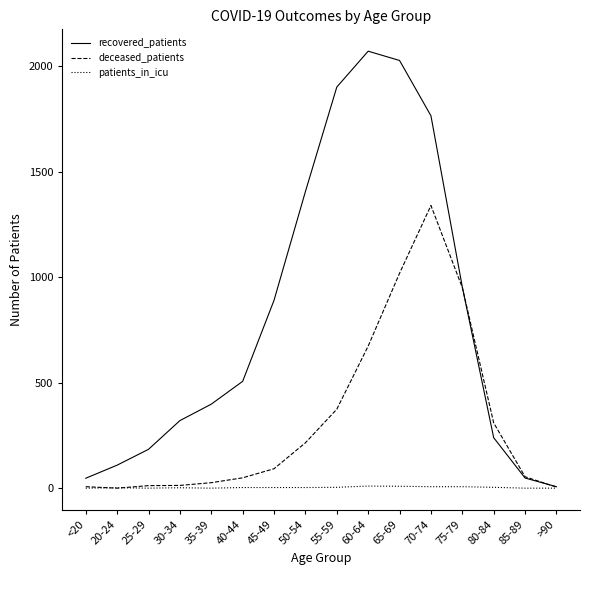

Where is the first local maximum for recovered_patients?

60-64